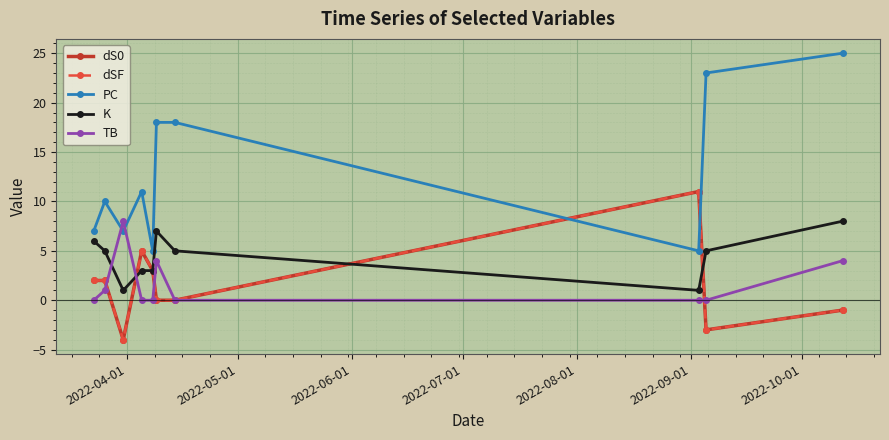

Does the chart have visible grid lines?

Yes